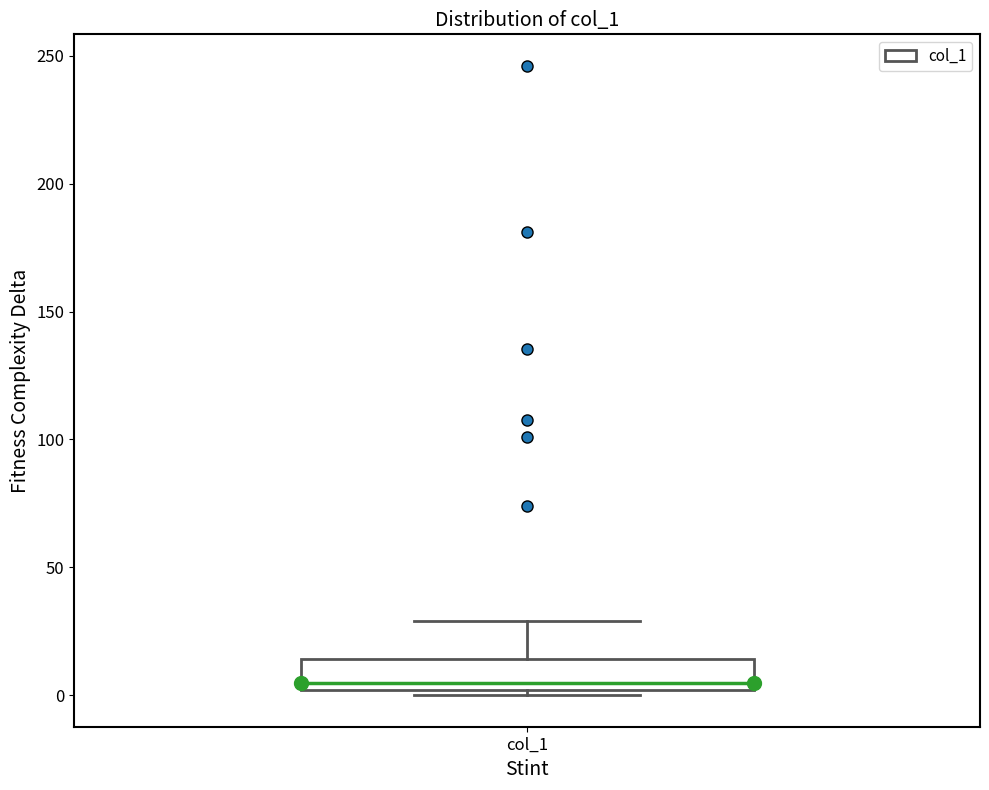

Read this box plot against the y-axis: the position of the median line, the range covered by the box, and the ends of both whiskers. The values are not printed on the chart, so give them approximately, as read against the axis.

median 5, box 0 to 15, whiskers 0 (just below the box's lower edge) to 30